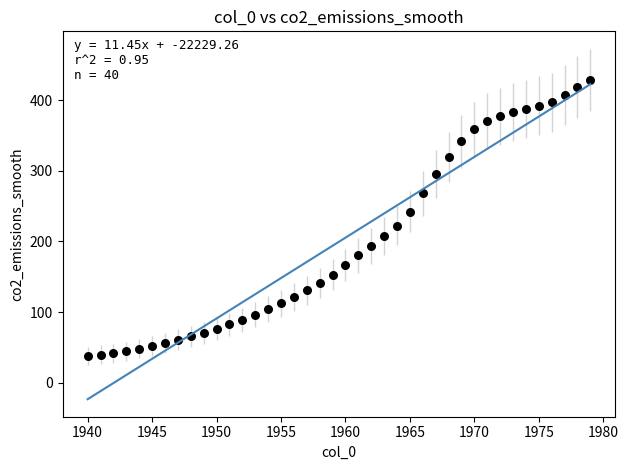

What is the range of Y values (max minus min)?

390.7